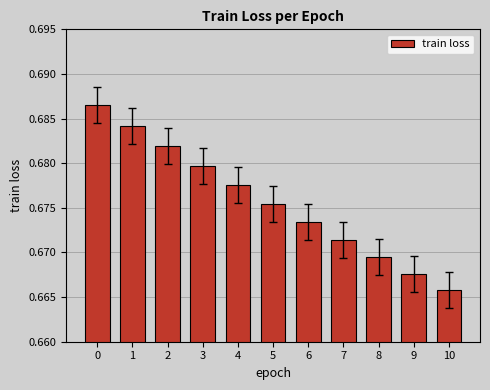

At which label is the value closest to 0?

10